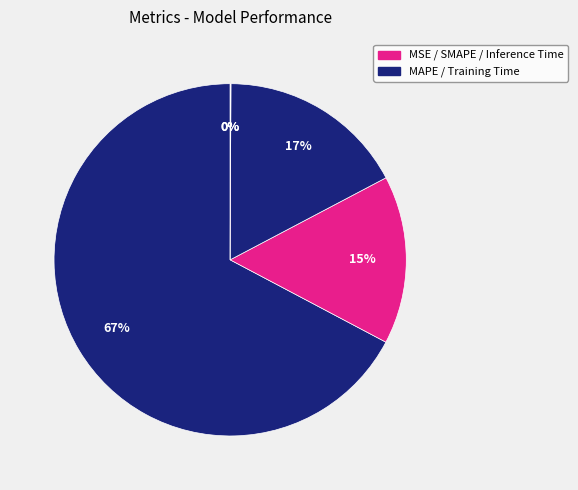

Which category has the biggest portion of the pie?

MAPE